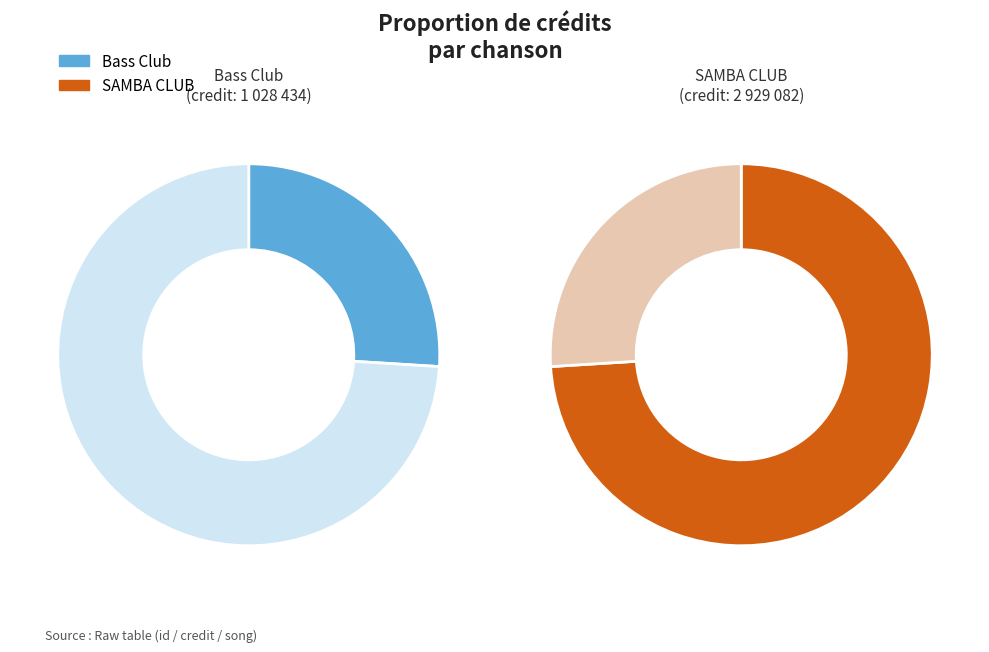

To the nearest percent, what portion does 2929082 represent?

74%